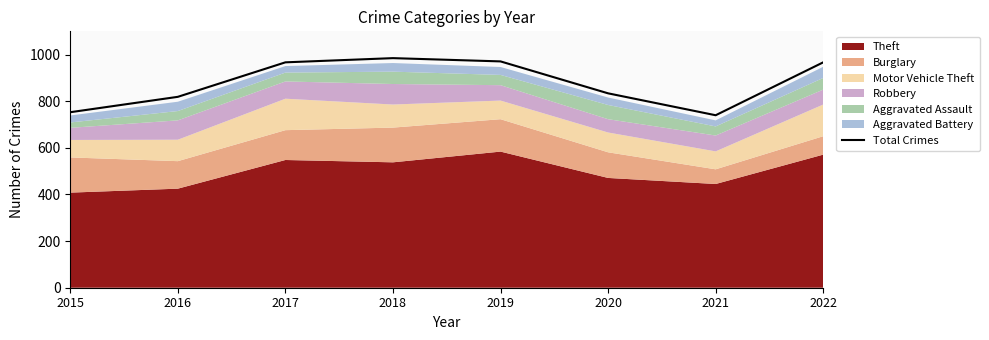

How many lines are shown in the chart?

1